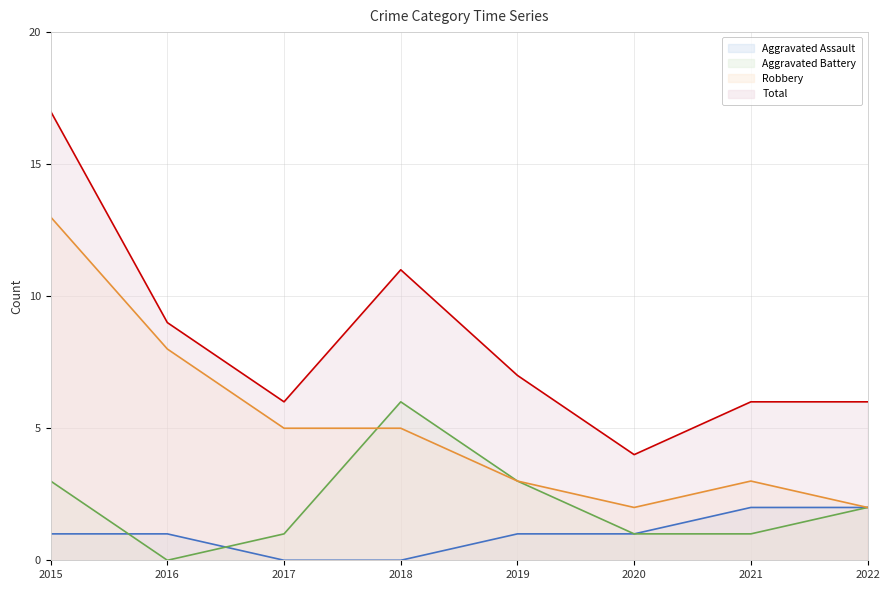

At which category does the chart reach its minimum across all series?

2017